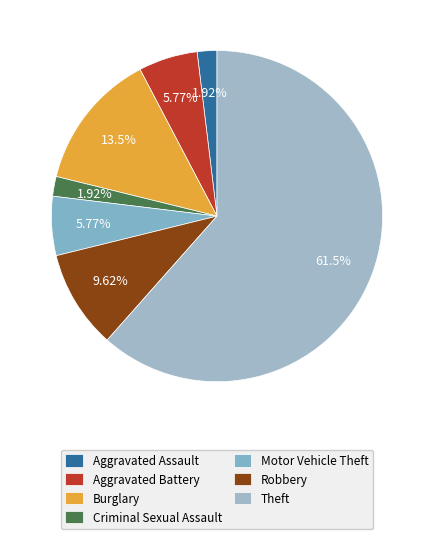

To the nearest percent, what is the average slice percentage?

14%